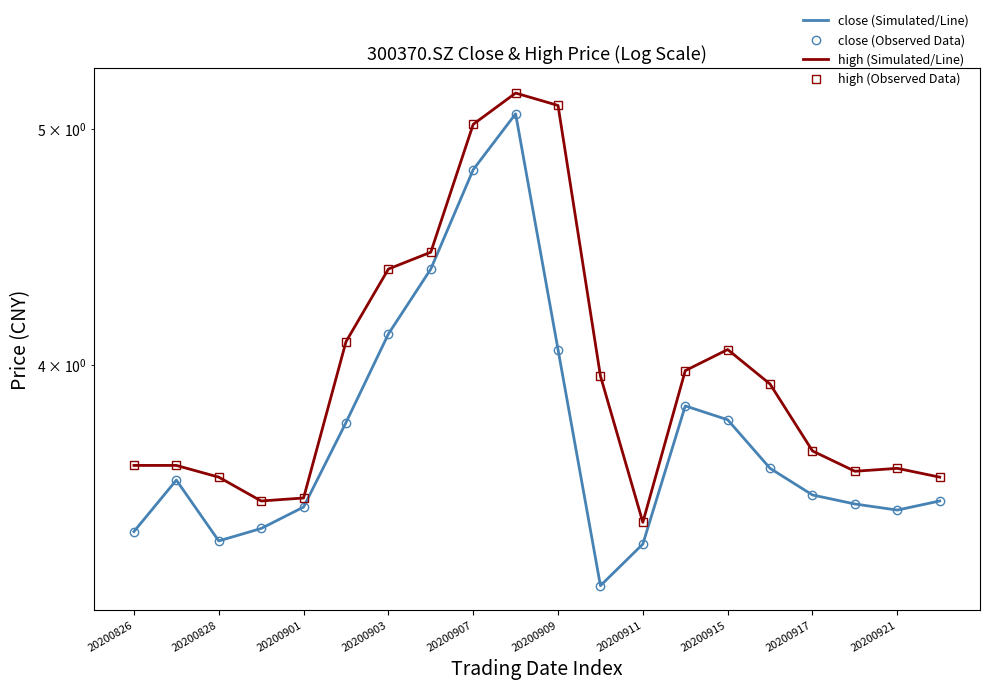

True or false: high (Observed Data) has more than 0 interior local peaks.

True